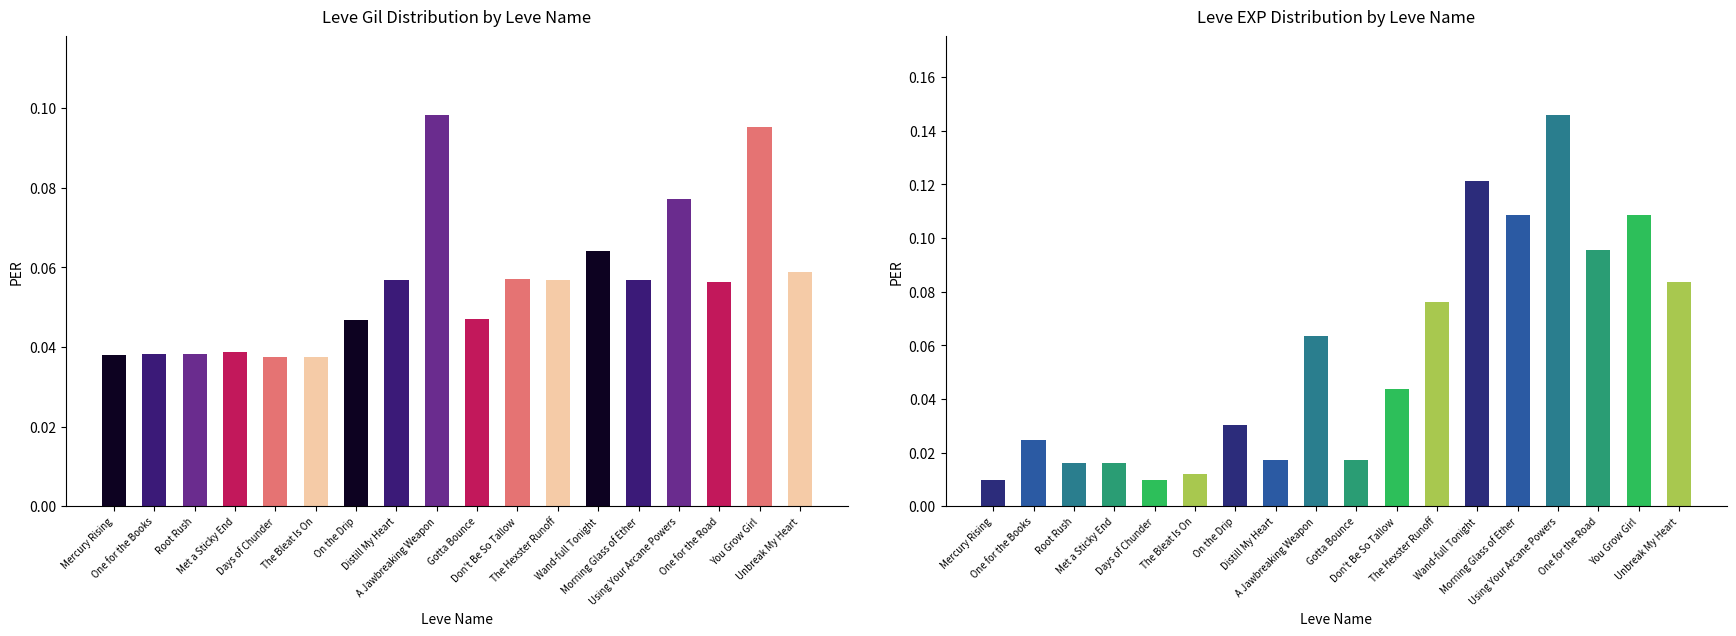

The Leve EXP series shows 0.1 at Morning Glass of Ether. True or false?

True